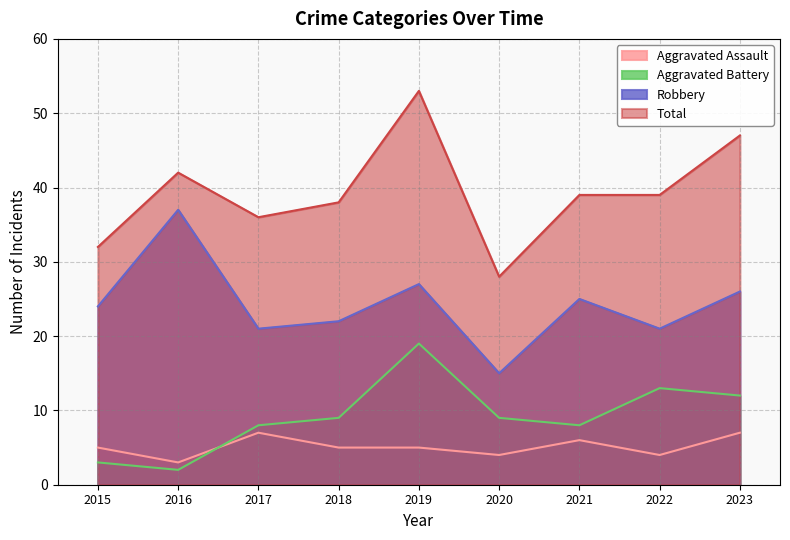

At which category does Total reach its first local valley?

2017